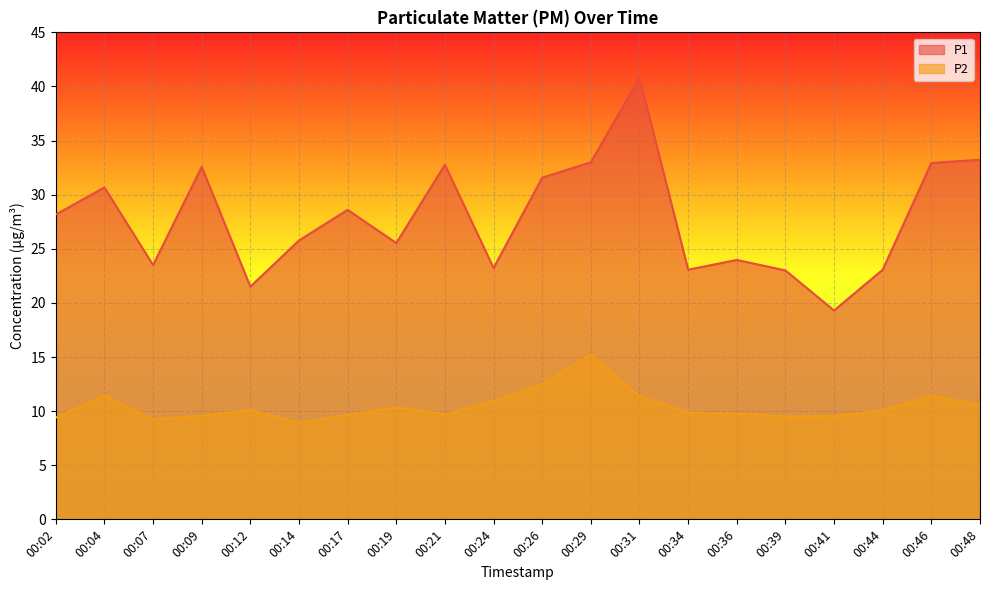

Which series has the widest spread of values?

P1